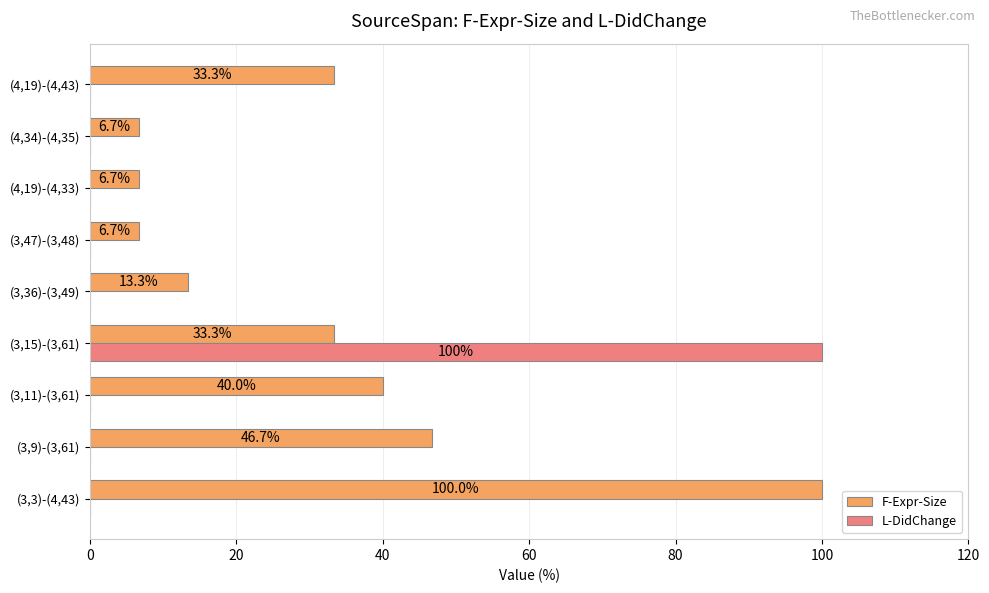

Is the value of L-DidChange at (3,47)-(3,48) greater than the value of F-Expr-Size at (4,34)-(4,35)?

No